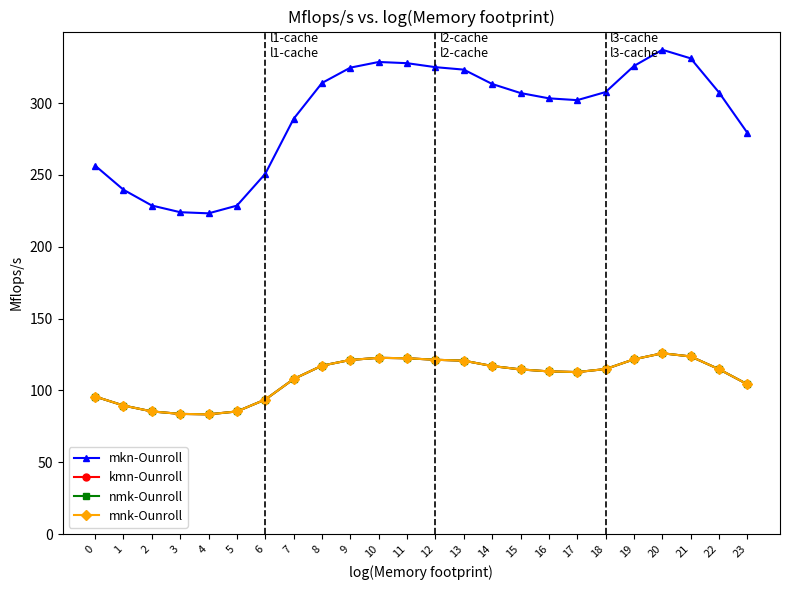

What are all the series names shown in the legend?

mkn-Ounroll, kmn-Ounroll, nmk-Ounroll, mnk-Ounroll